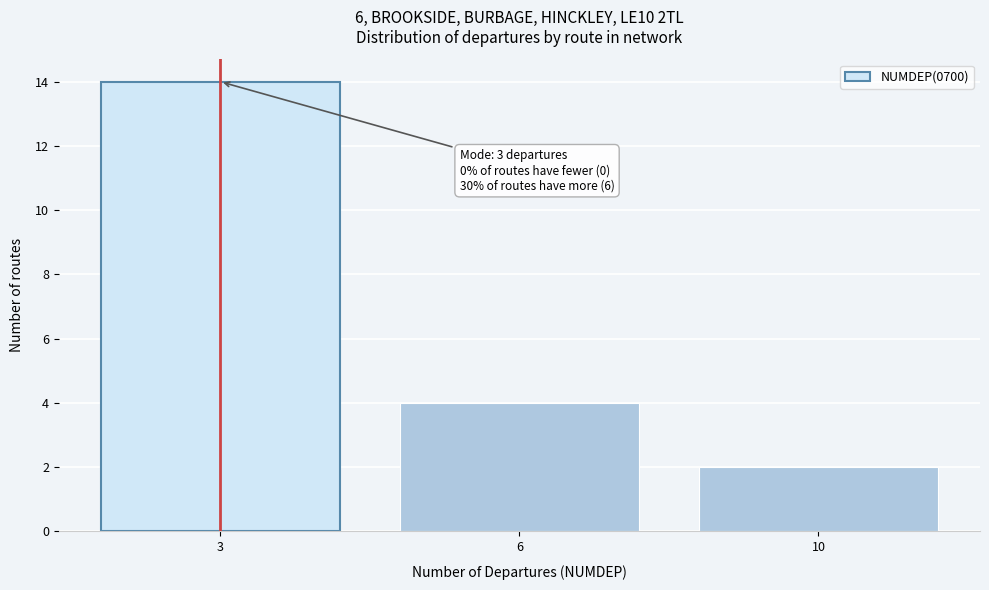

Reading left to right, extract all data points from this chart.

14	4	2